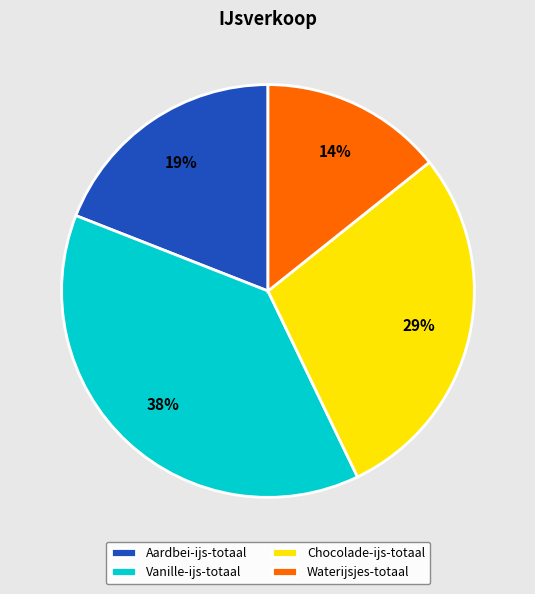

Is the sum of Aardbei-ijs-totaal and Chocolade-ijs-totaal greater than half?

No